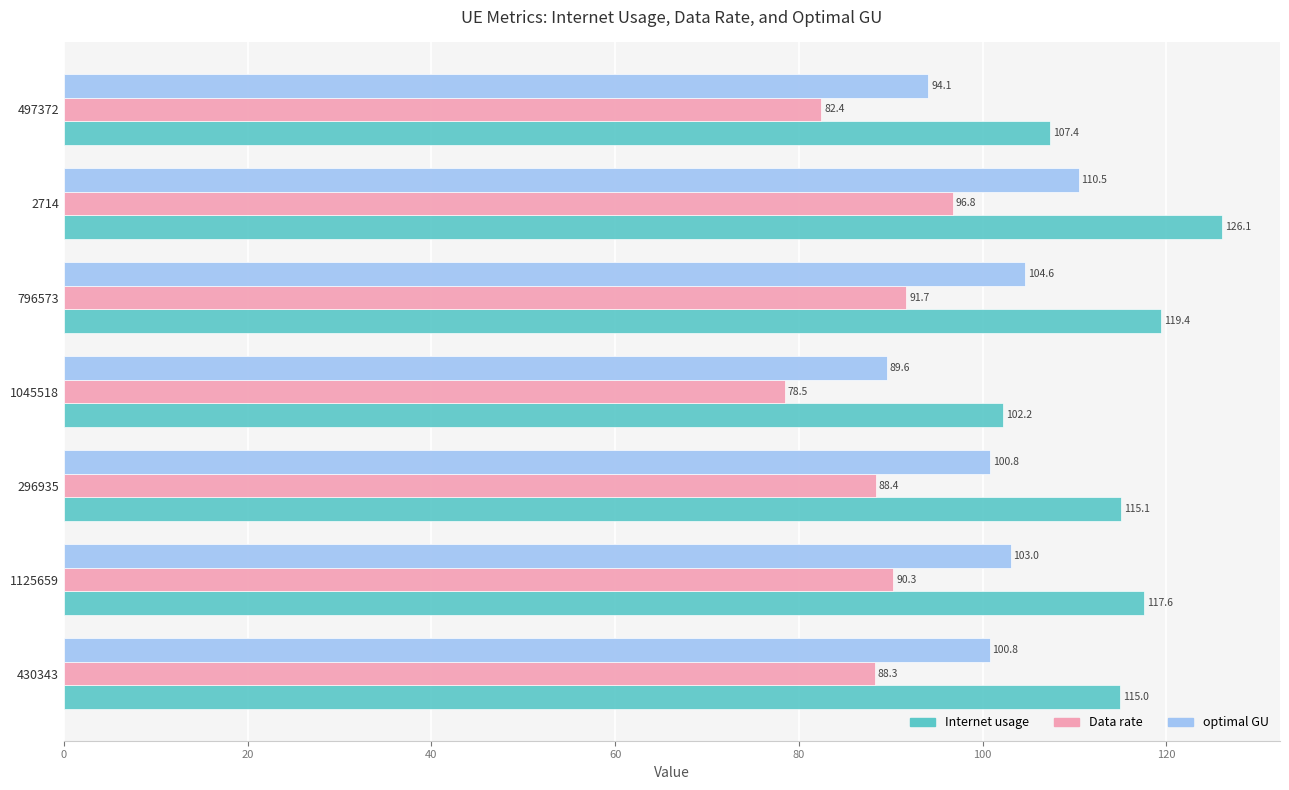

What is the spread (max minus min) of values at 2714?

29.3